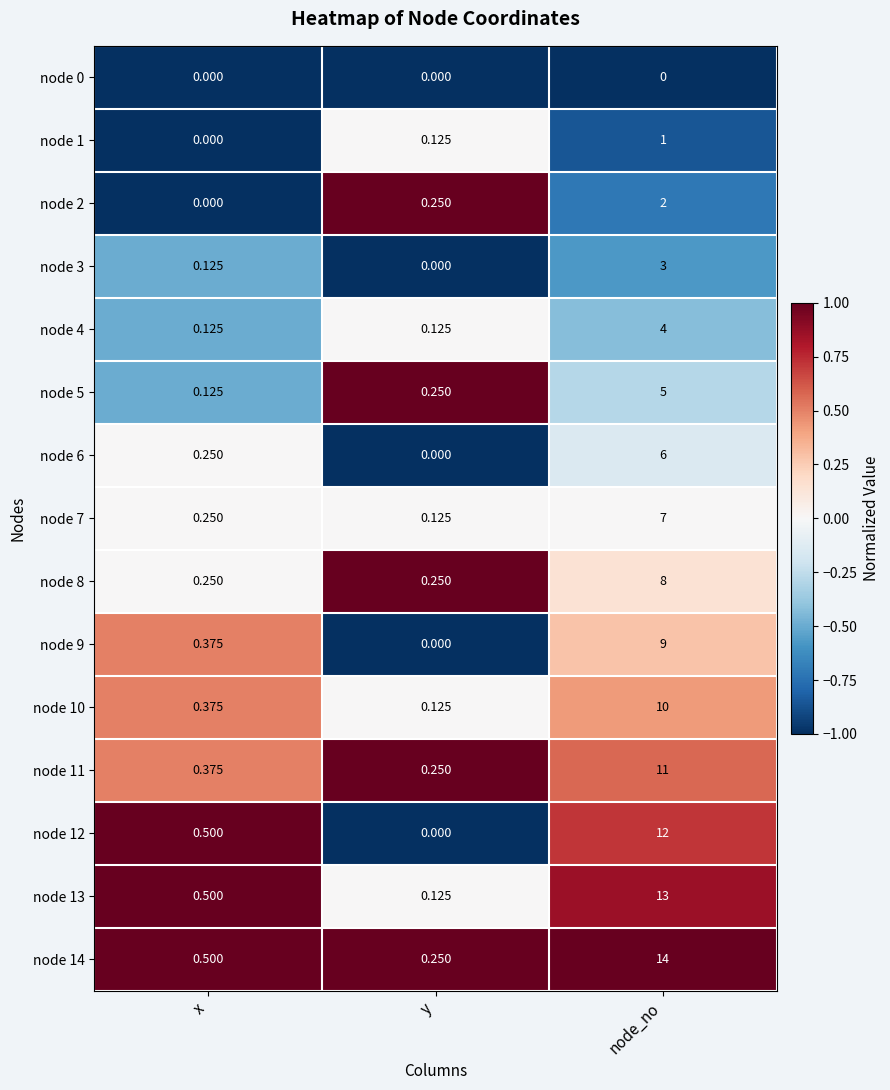

Is the value of node 4 at node_no greater than the value of node 8 at y?

Yes